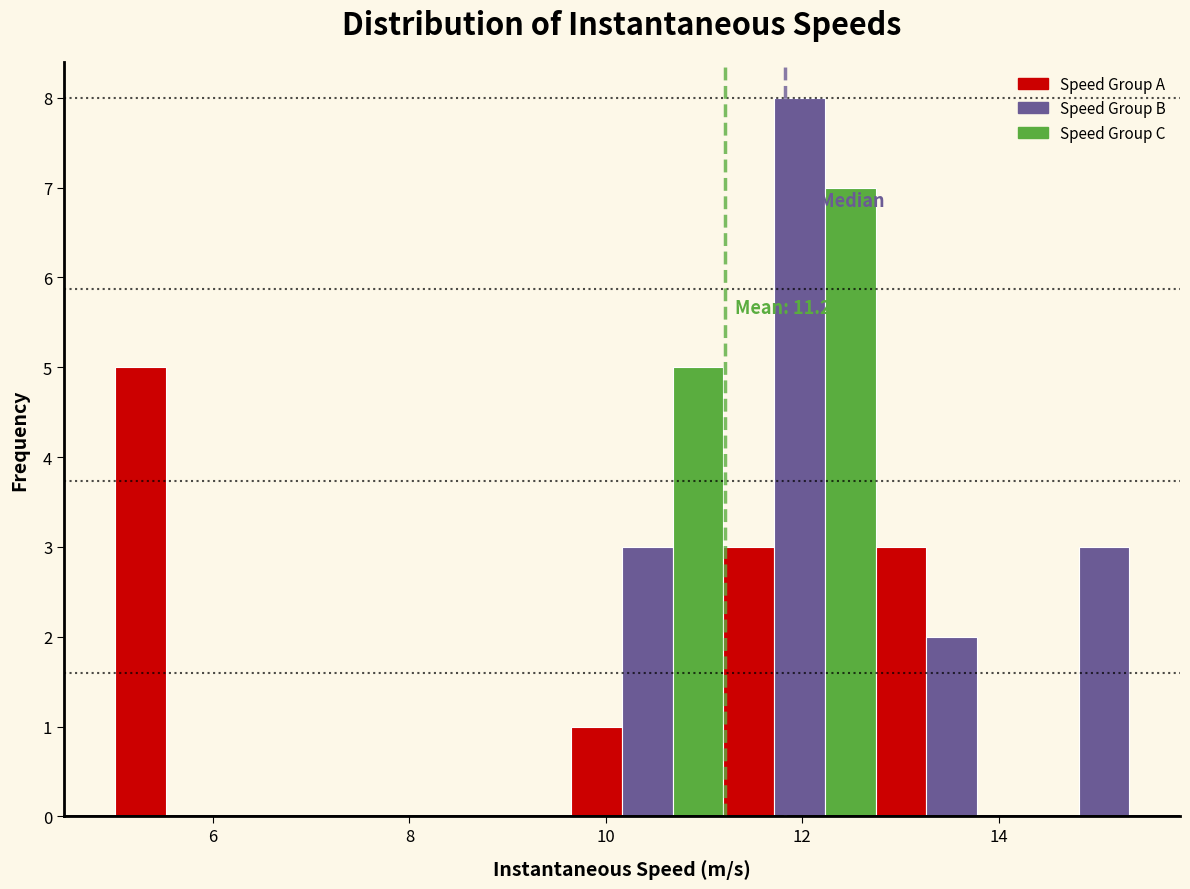

Around what value on the x-axis is the tallest bar? Give the approximate position of its centre, as read against the axis.

12.0